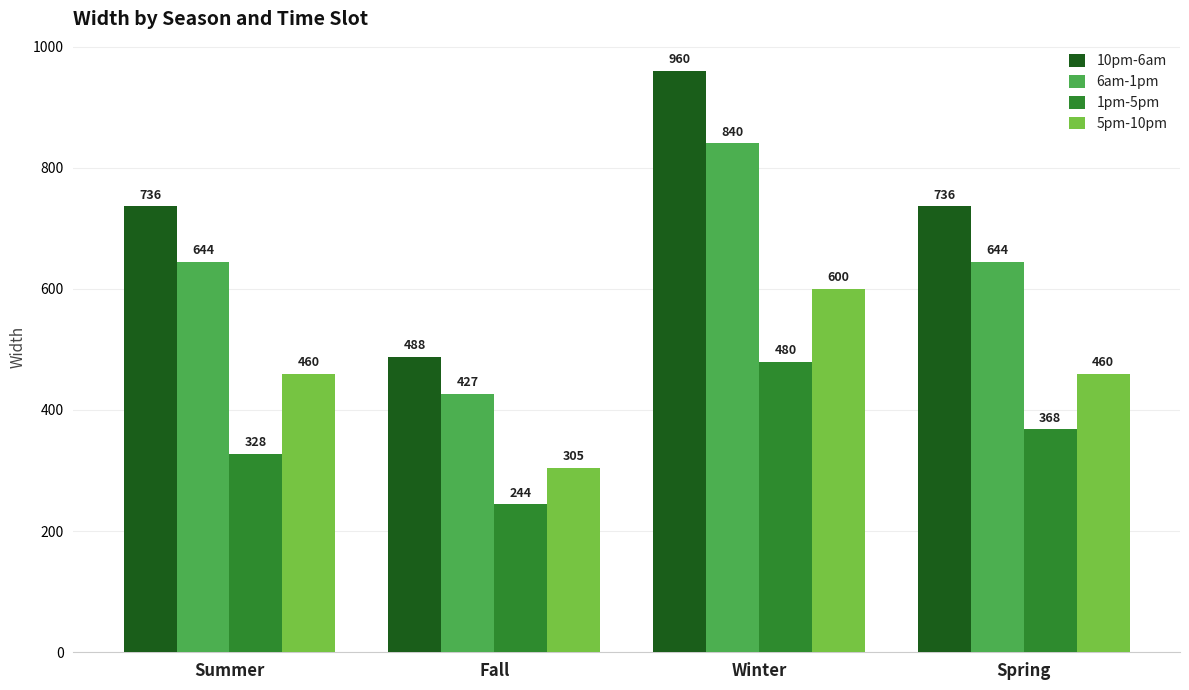

Which category has the lowest value in the 1pm-5pm series?

Fall